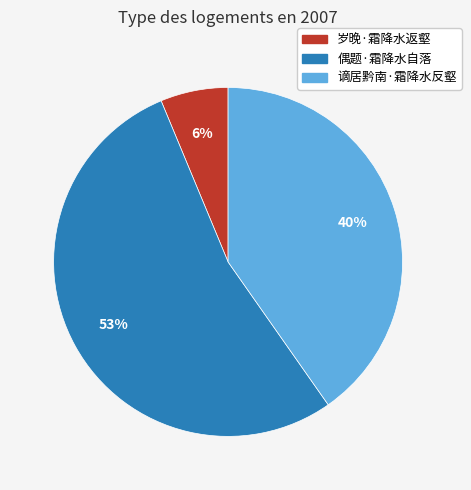

Is it true that 谪居黔南·霜降水反壑 is 40% of the pie?

True